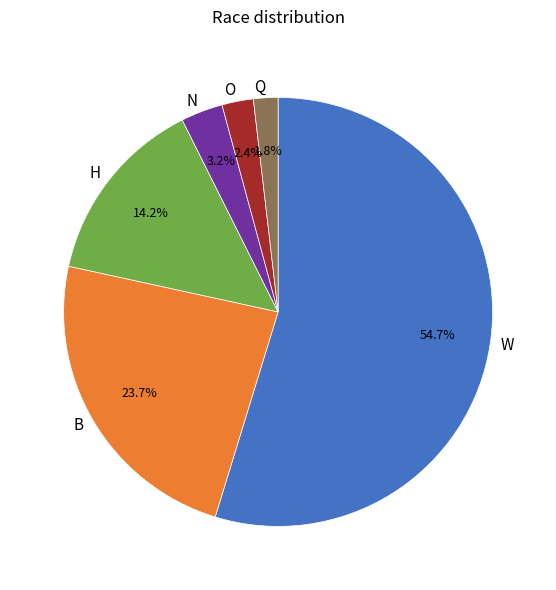

Is there a majority slice in this chart?

Yes